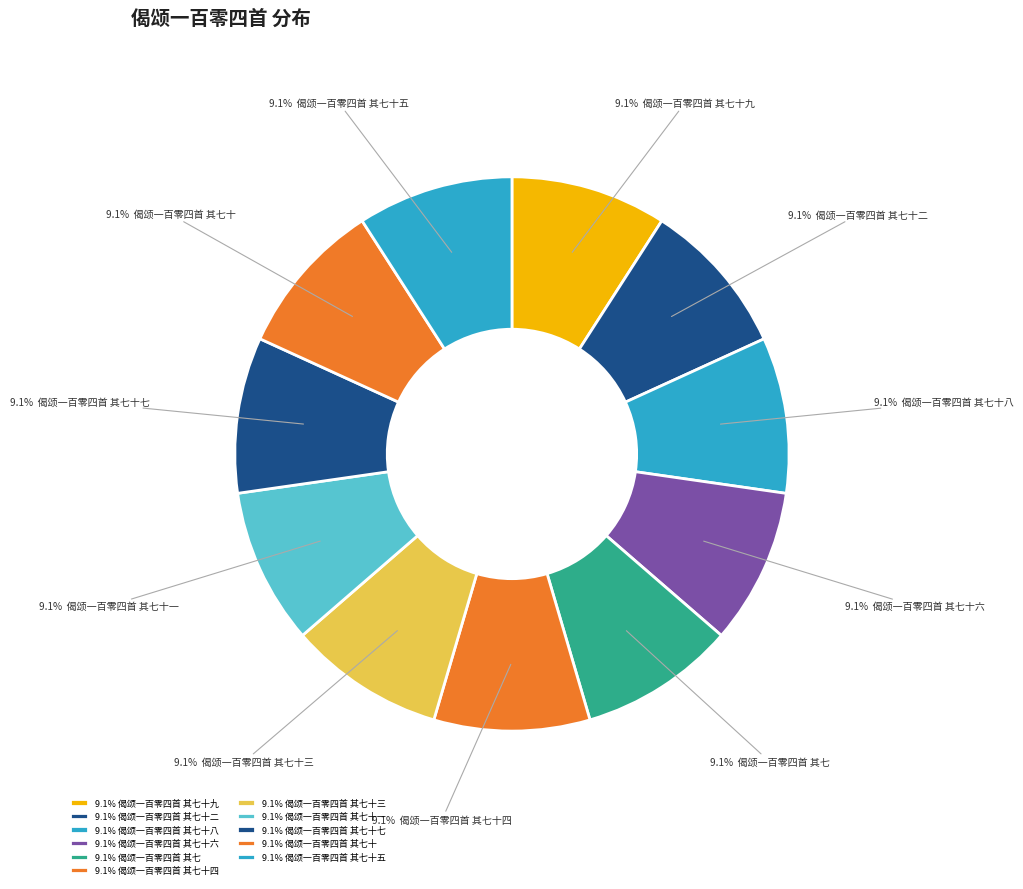

What is the largest slice in the pie chart?

偈颂一百零四首 其七